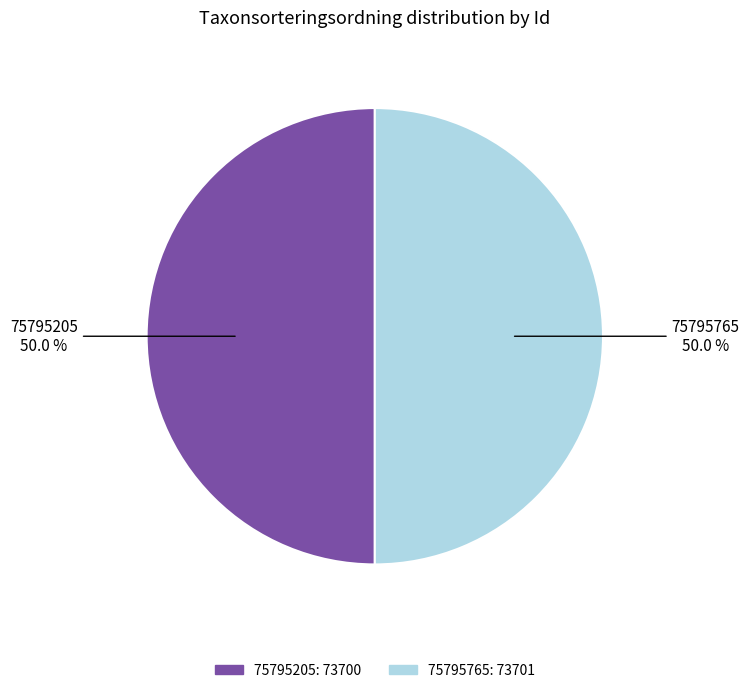

To the nearest percent, what portion does 75795205 represent?

50%